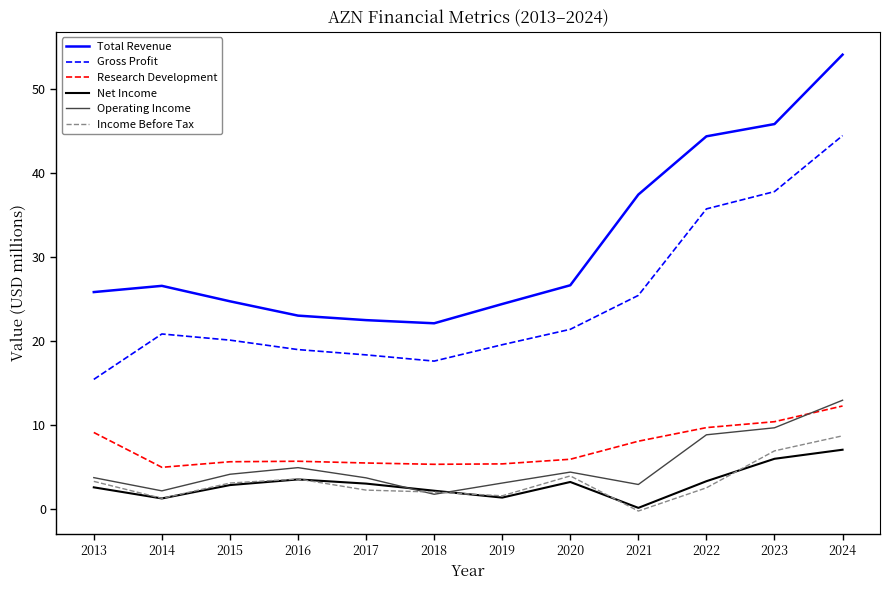

Is it true that Income Before Tax equals 3.1 at 2015?

True